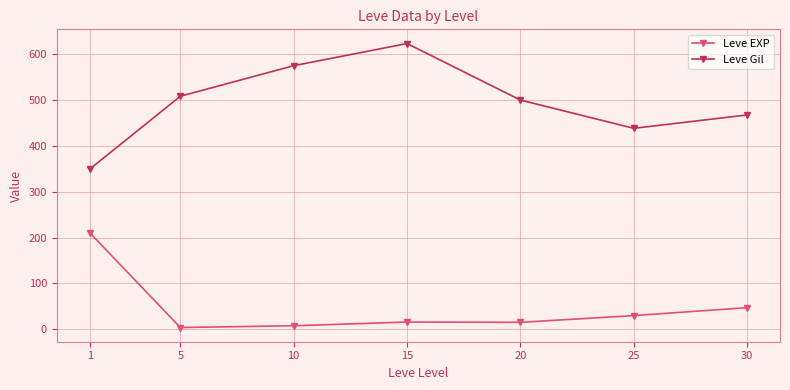

Between 1 and 5, which series saw the biggest shift?

Leve EXP